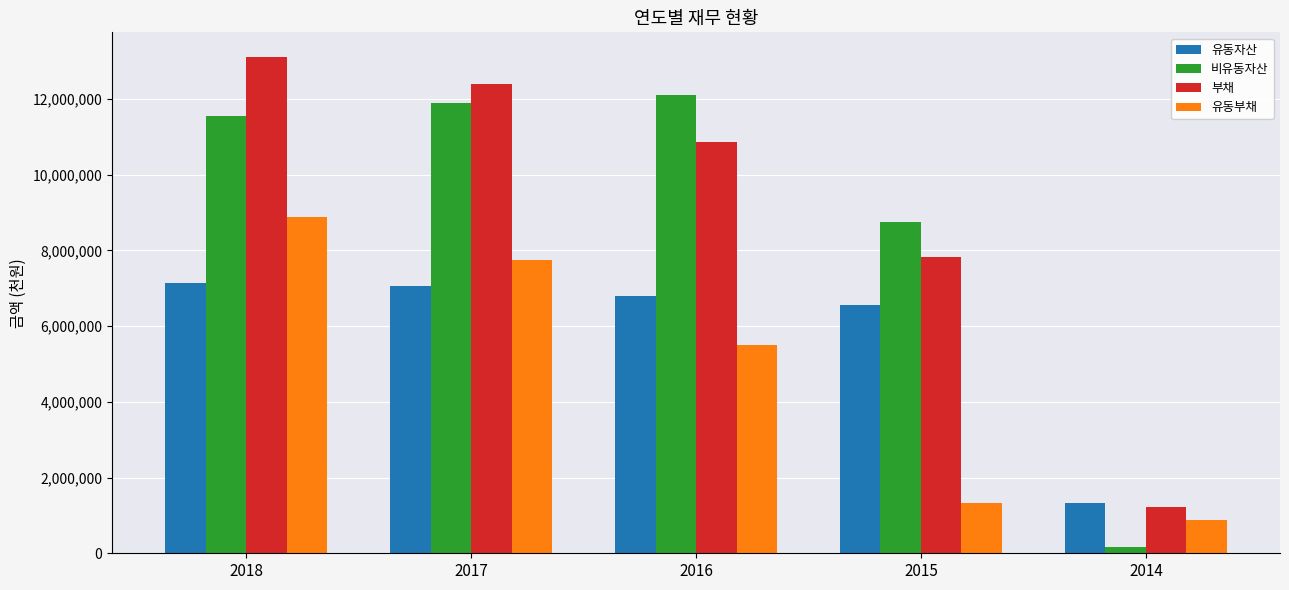

What is the spread (max minus min) of values at 2017?

5336389